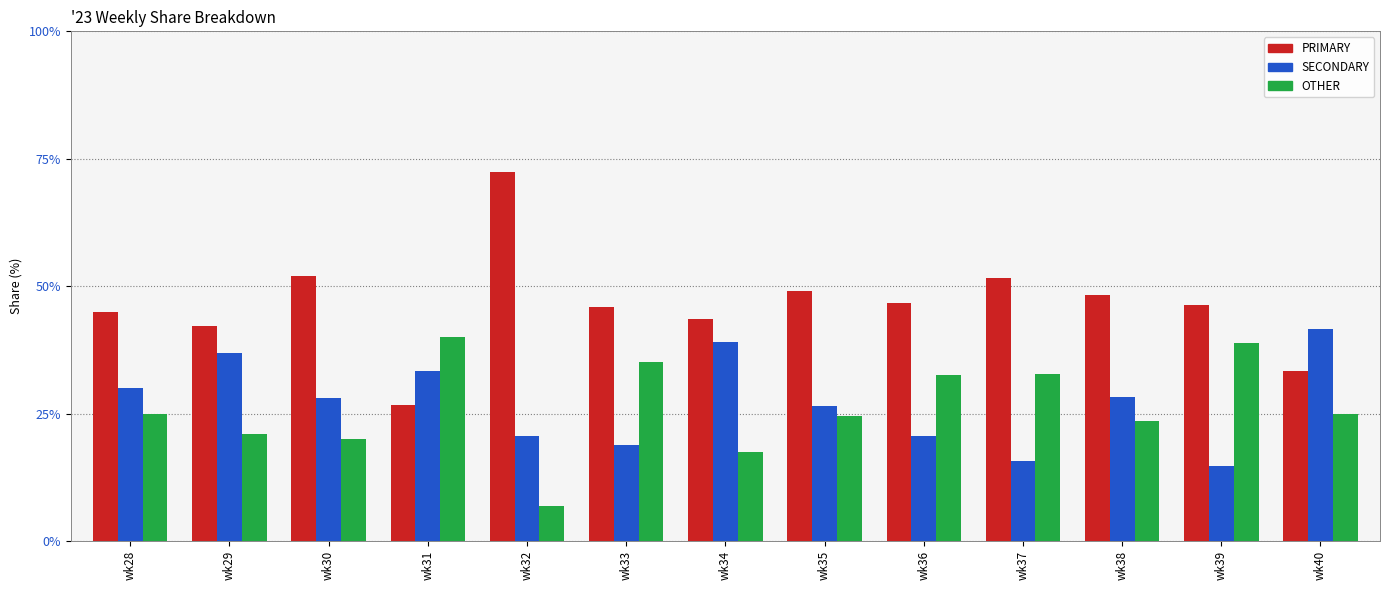

Which series has the largest total across all categories?

PRIMARY